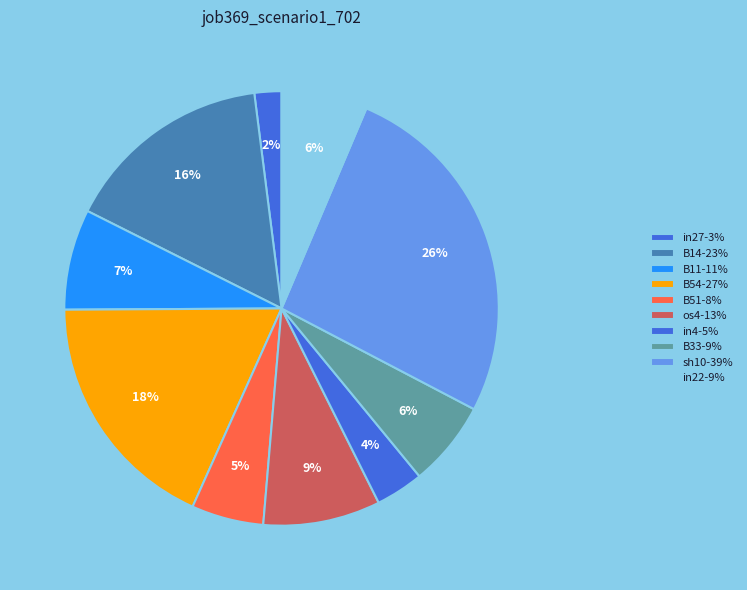

Is it true that B51 is 5% of the pie?

True